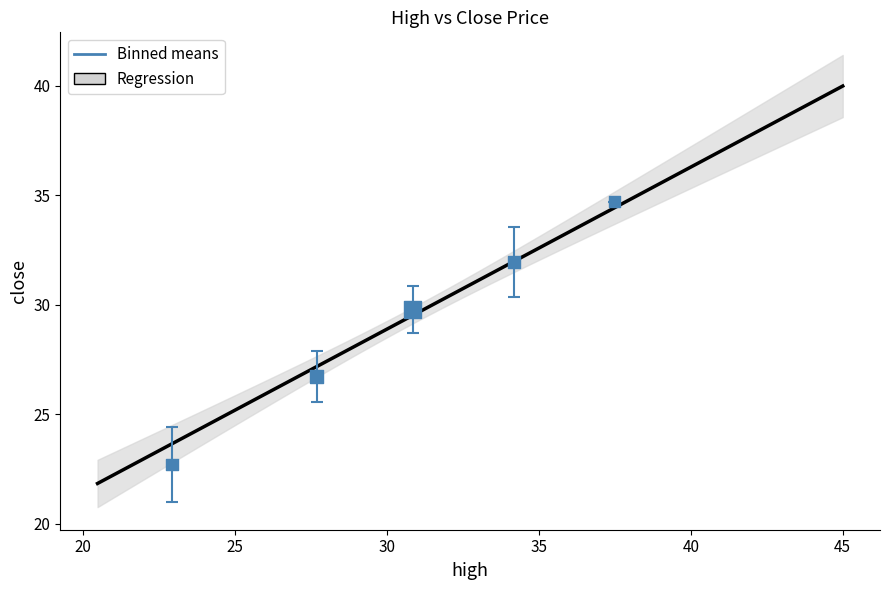

What is the average X value?

30.6